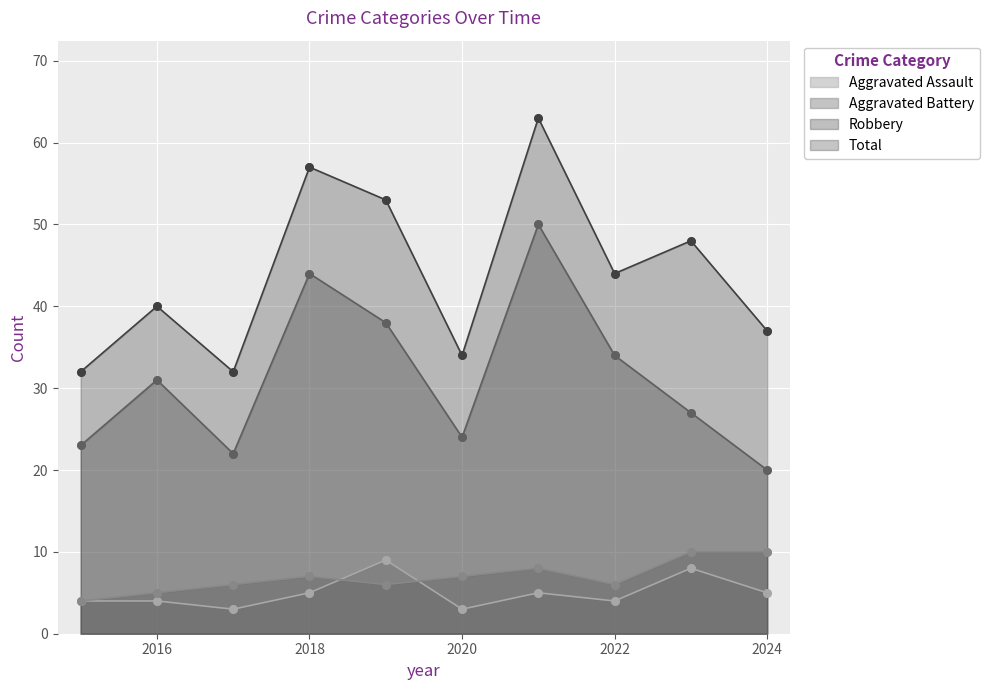

Which series contains the lowest Y value?

Aggravated Assault